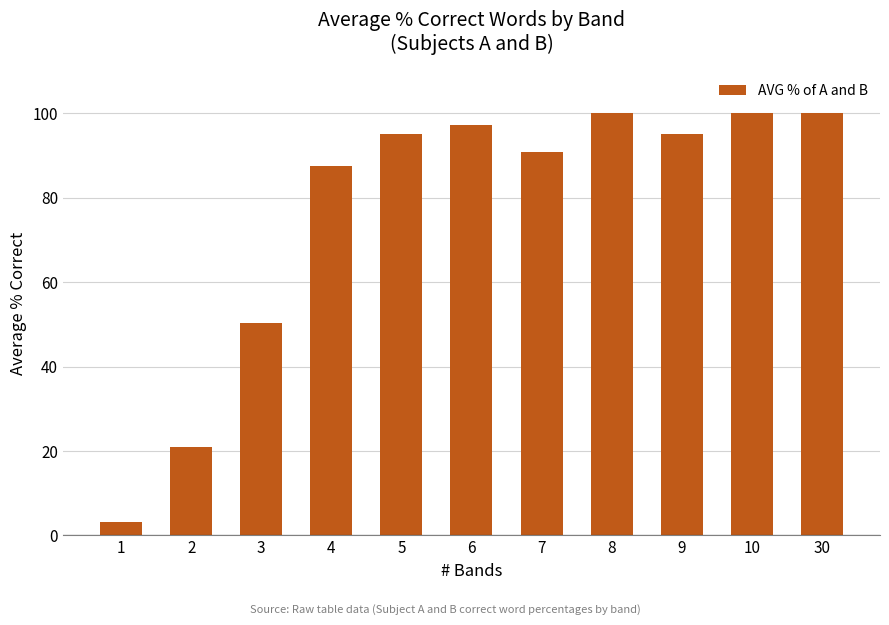

The chart shows a value of 50.3 at 3. True or false?

True